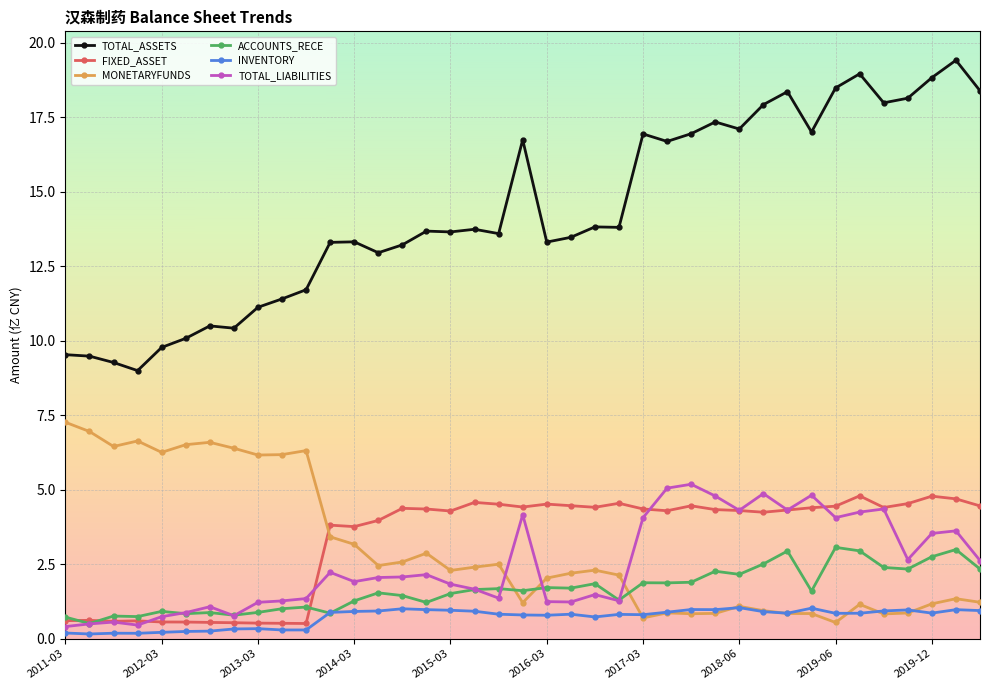

What is the value of the FIXED_ASSET point at the 28th from the left?

4.3